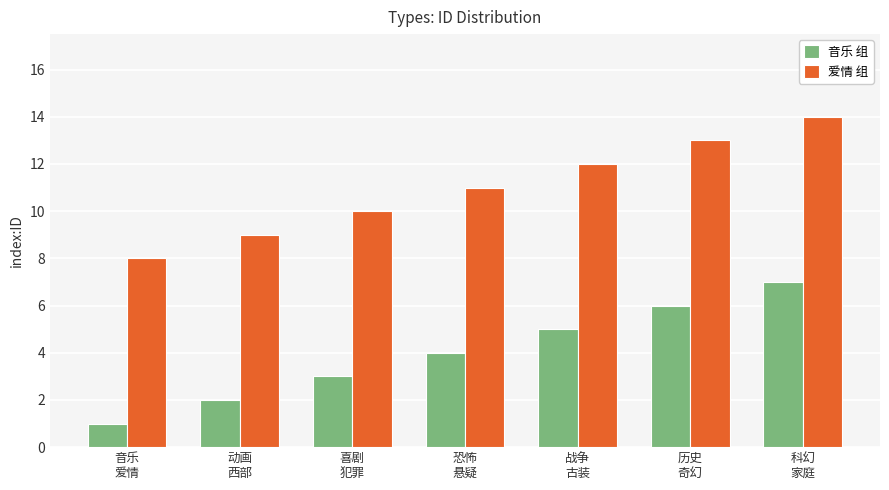

What is the difference between the highest and lowest values at 动画
西部?

7